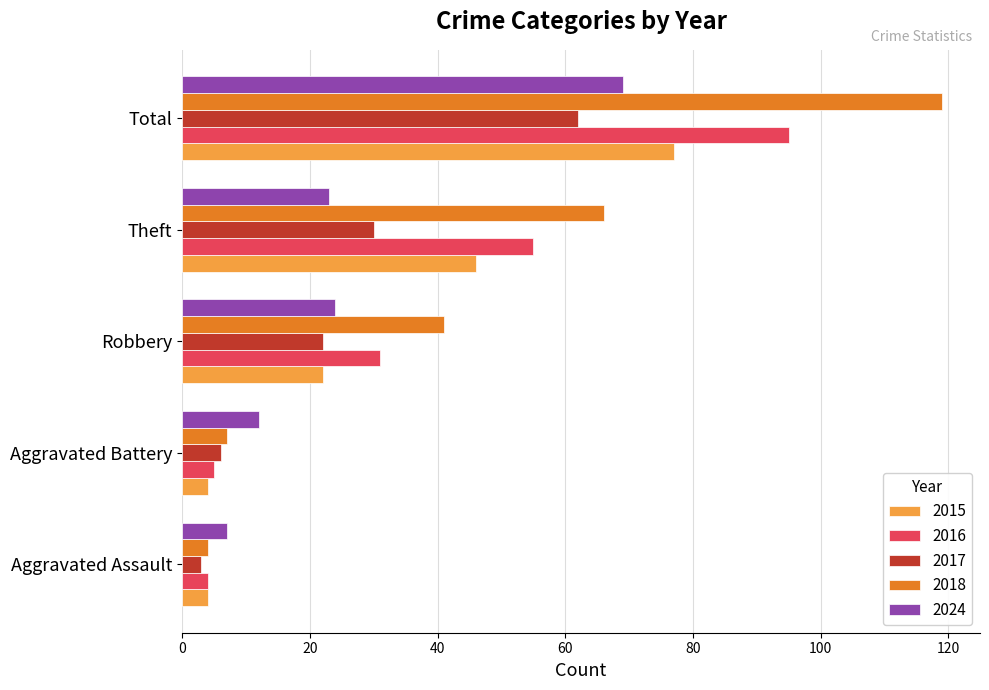

At how many categories does at least one series exceed 87?

1